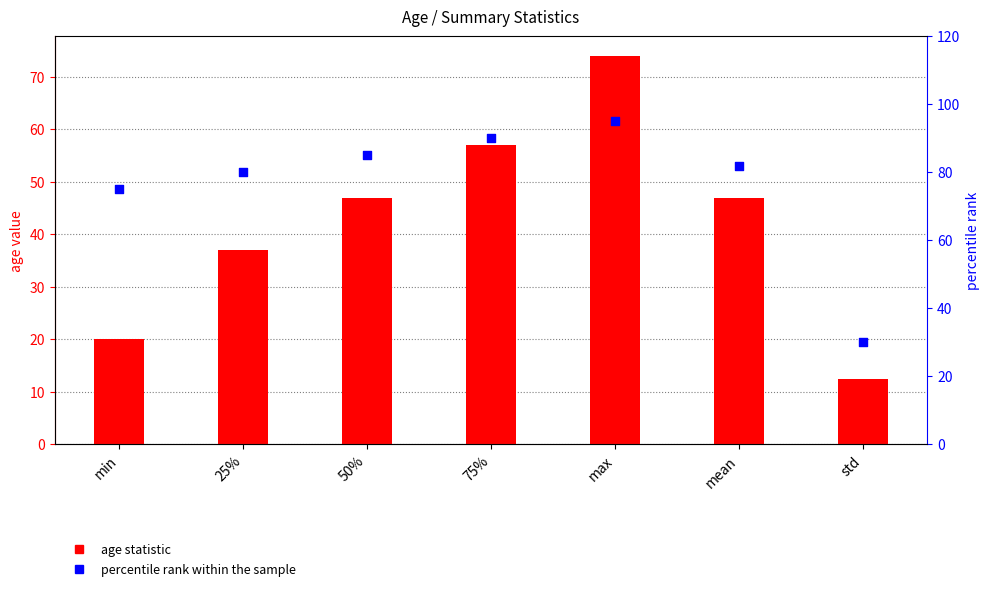

Which series has the widest spread of Y values?

percentile rank